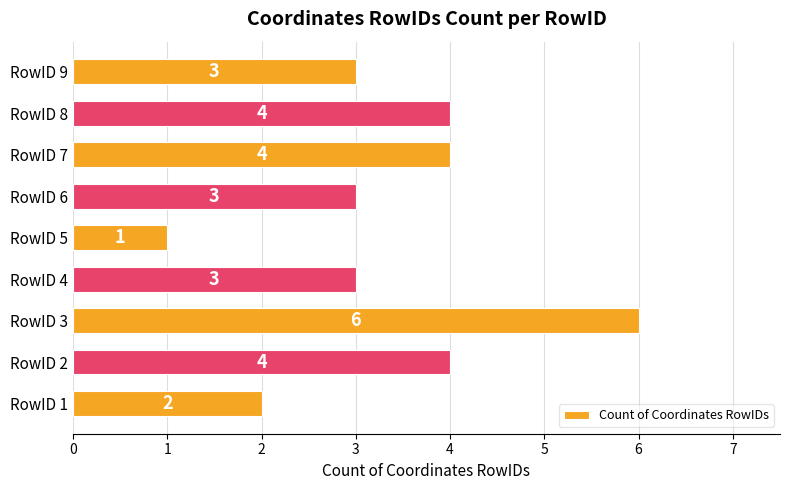

How many values are between 3 and 4?

6